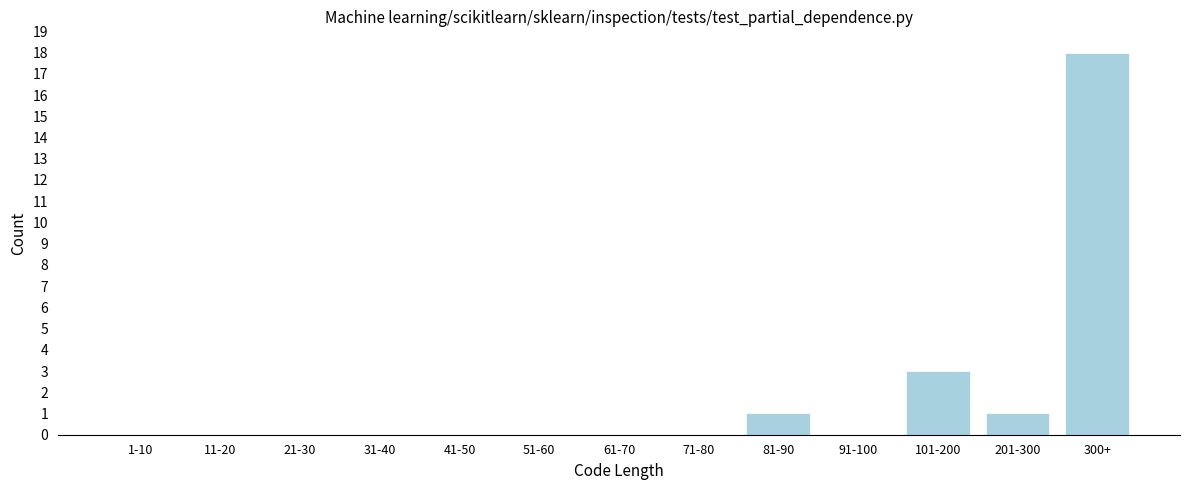

Reading left to right, transcribe all the data shown in this chart.

1-10=0	11-20=0	21-30=0	31-40=0	41-50=0	51-60=0	61-70=0	71-80=0	81-90=1	91-100=0	101-200=3	201-300=1	300+=18